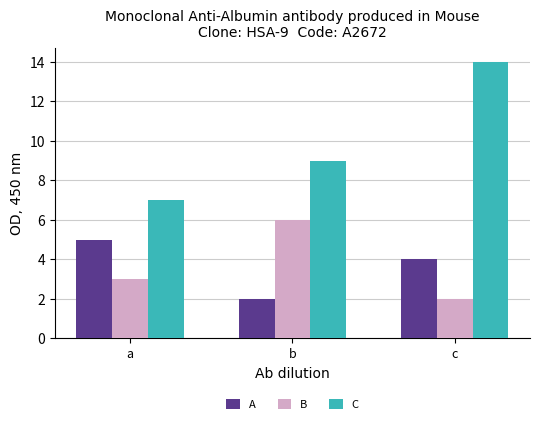

What is the sum of the B values at c and b?

8